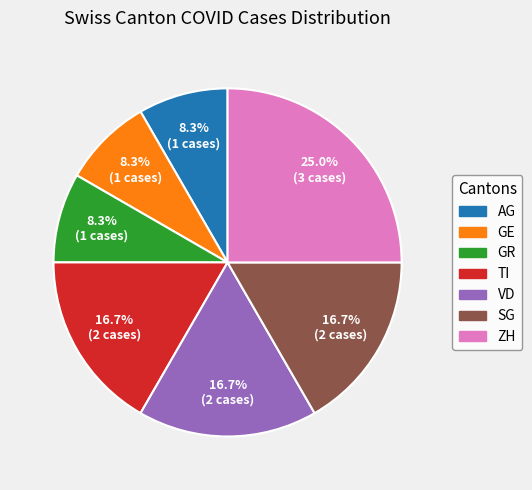

How many slices are in this pie chart?

7